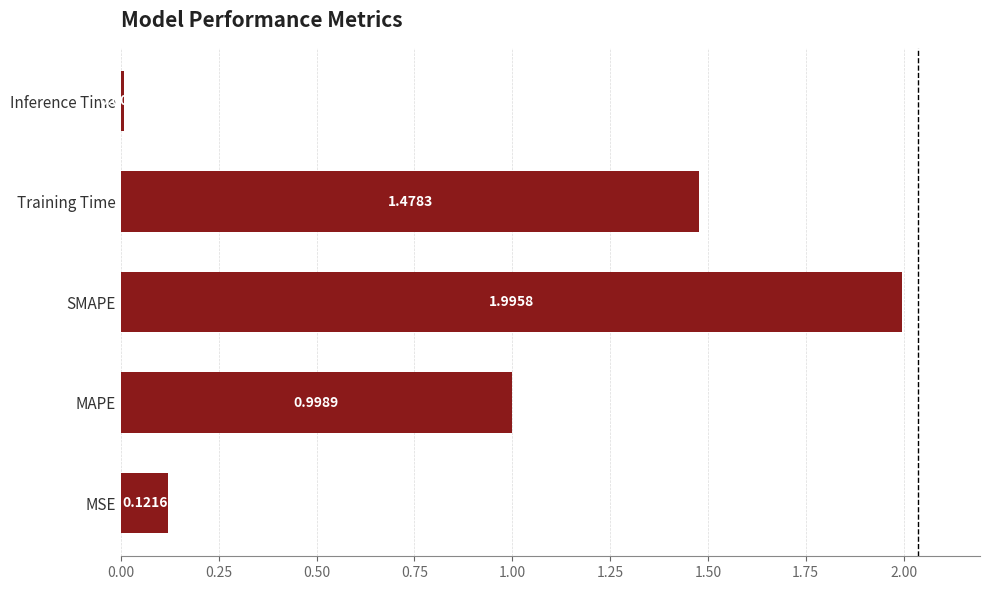

How many series are shown in this chart?

1